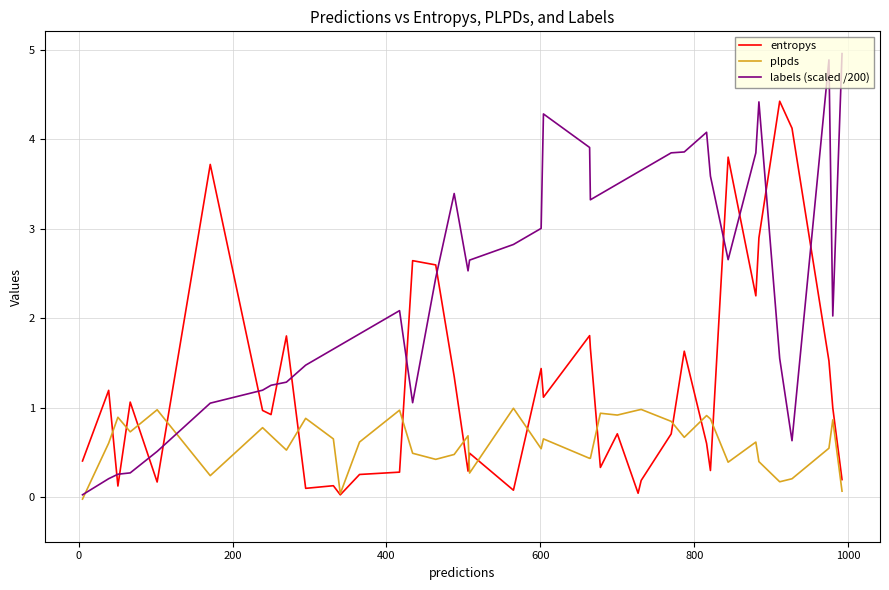

After their last crossing, which series has the higher values: entropys or plpds?

entropys